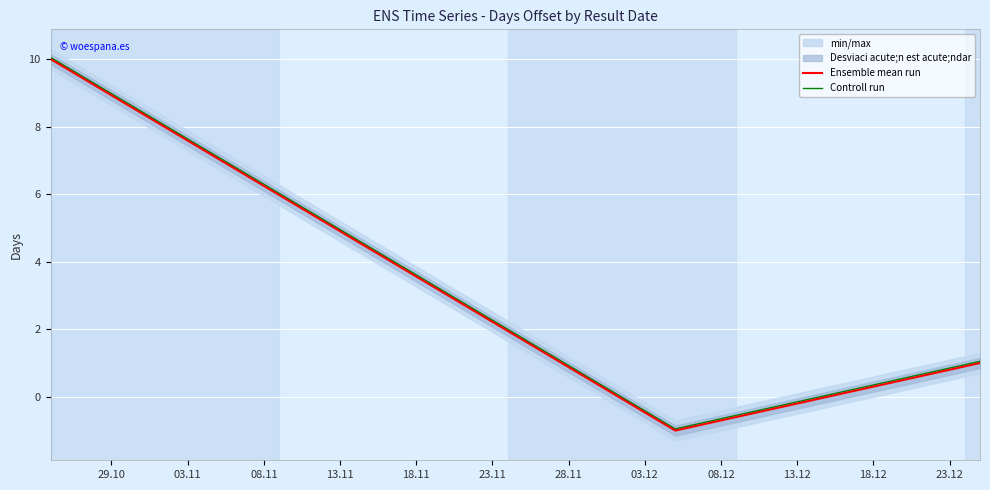

What is the maximum value for Controll run?

10.1